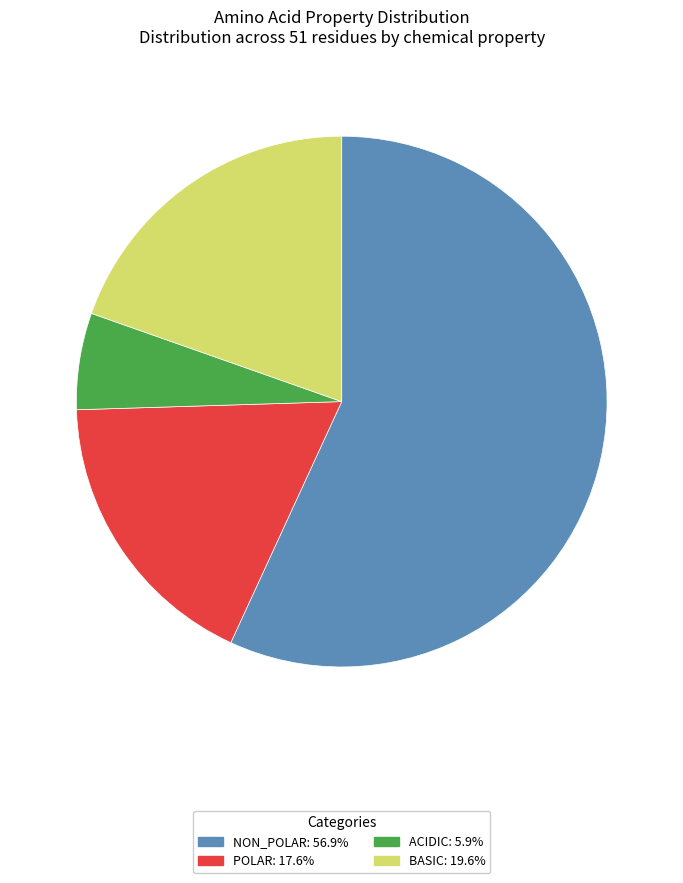

Is the sum of acidic and non_polar greater than half?

Yes